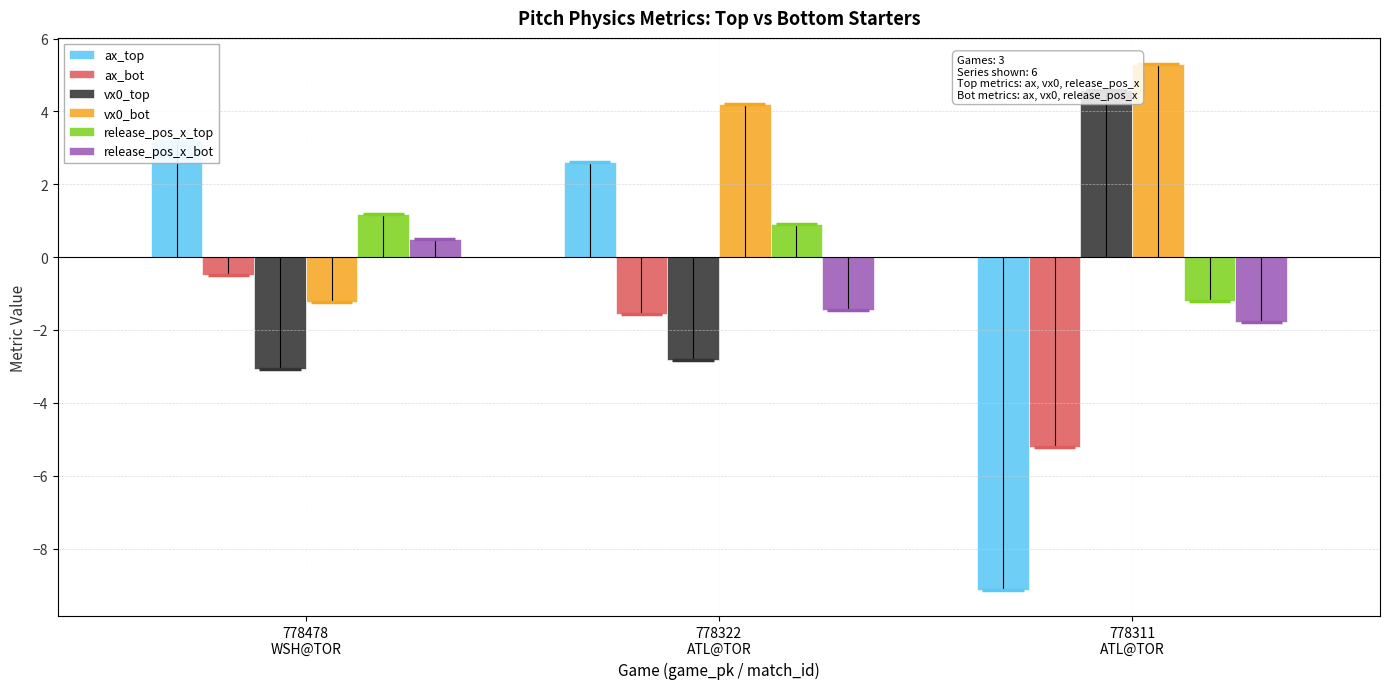

How many positive values does the vx0_bot series have?

2